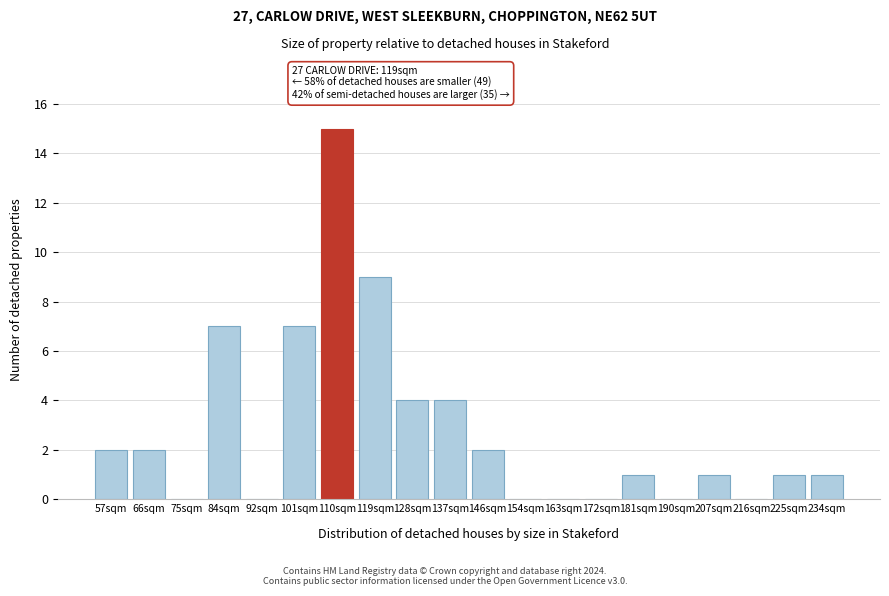

Reading right to left, transcribe all the data shown in this chart.

234sqm=1	225sqm=1	216sqm=0	207sqm=1	190sqm=0	181sqm=1	172sqm=0	163sqm=0	154sqm=0	146sqm=2	137sqm=4	128sqm=4	119sqm=9	110sqm=15	101sqm=7	92sqm=0	84sqm=7	75sqm=0	66sqm=2	57sqm=2